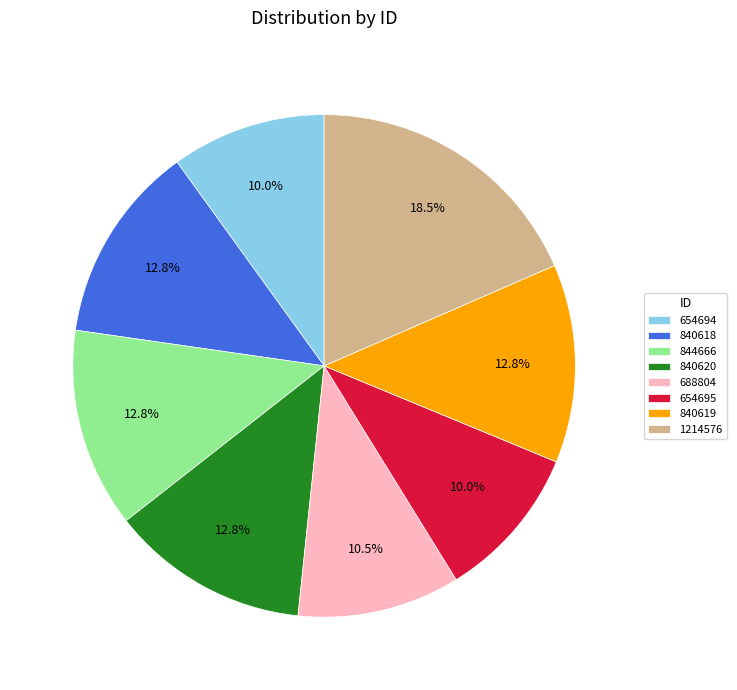

How many slices are in this pie chart?

8